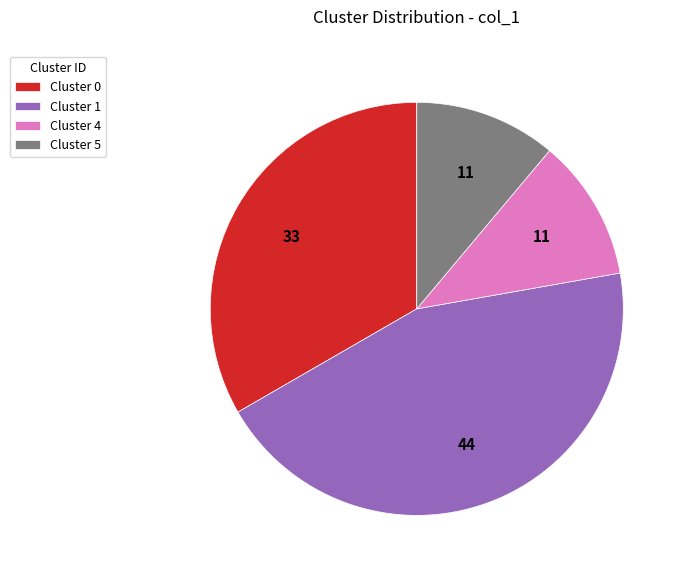

What is the largest slice in the pie chart?

Cluster 1